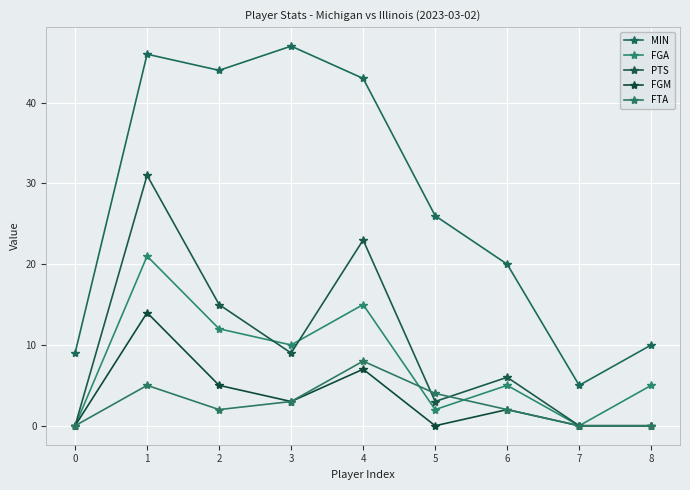

Count the number of categories in the chart.

9